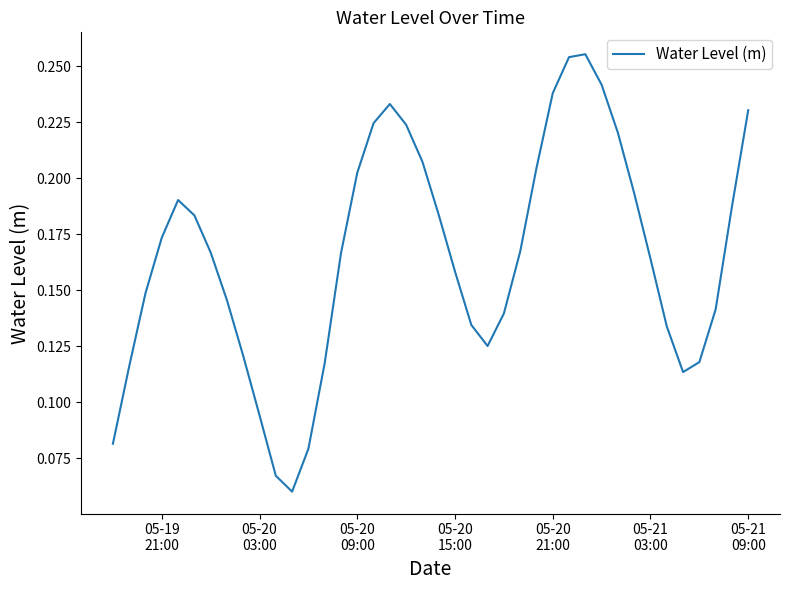

Does the chart have visible grid lines?

No